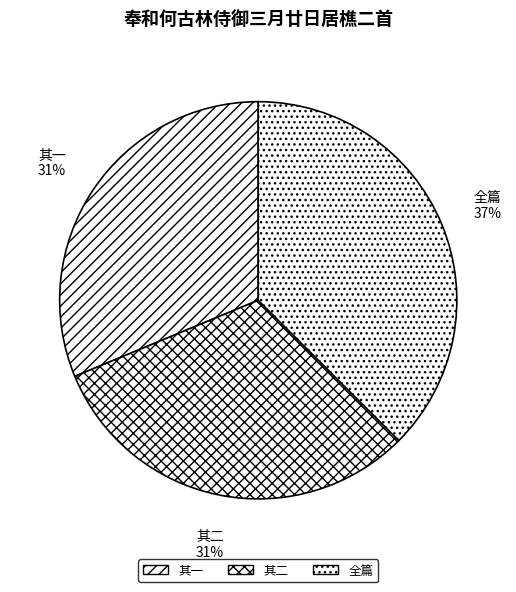

Count the number of slices in the pie.

3